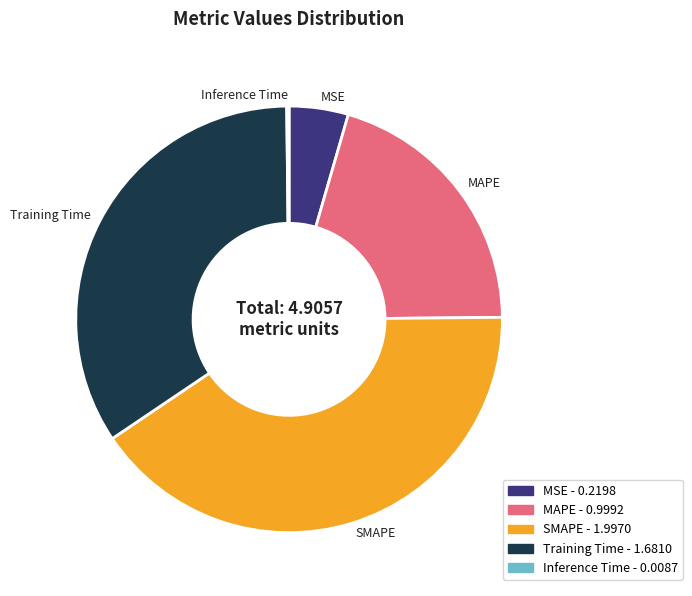

Is the sum of MSE - 0.2198 and MAPE - 0.9992 greater than half?

No